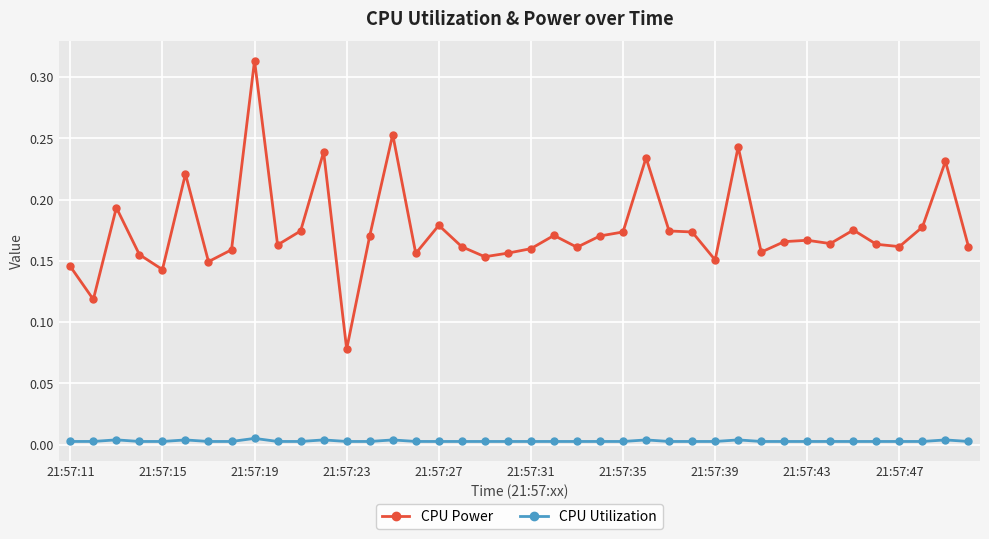

Which series has the largest range (max minus min)?

CPU Power